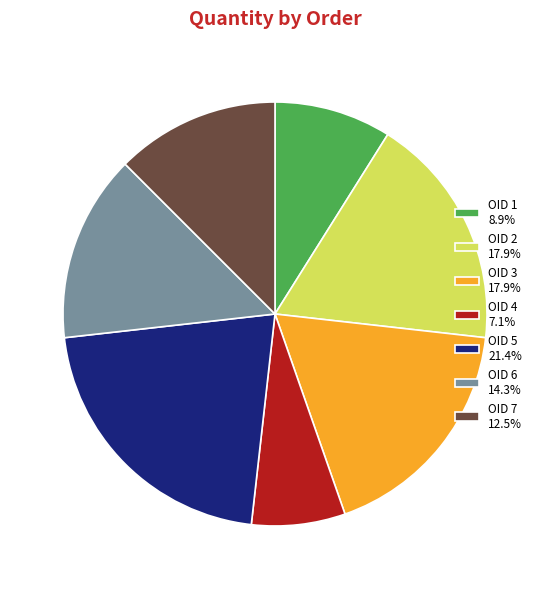

How many segments does this pie chart have?

7